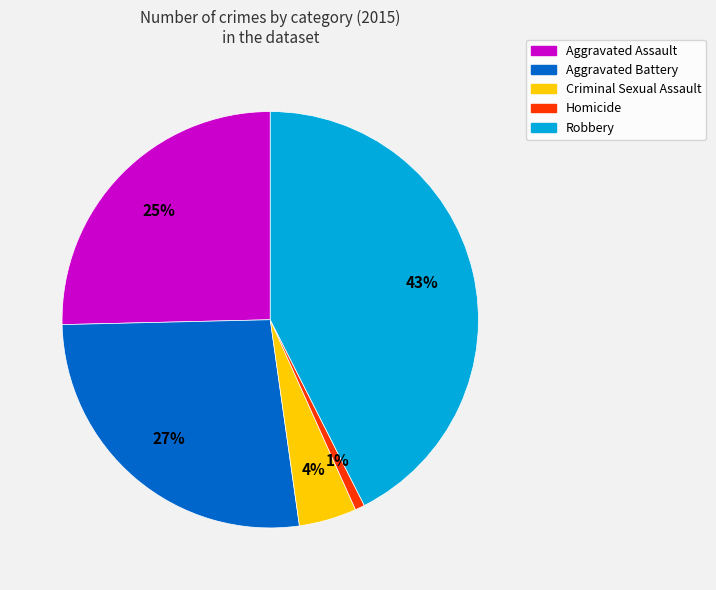

To the nearest percent, what portion does Aggravated Assault represent?

25%